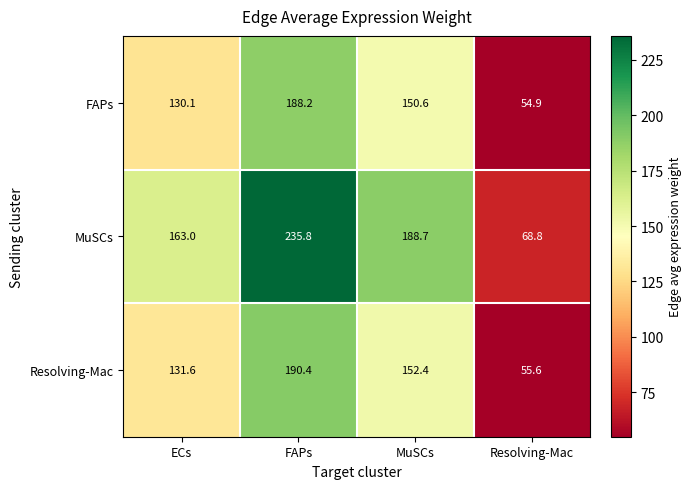

Reading left to right, what are all the values shown in this chart?

FAPs: 130.1	188.2	150.6	54.9
MuSCs: 163.0	235.8	188.7	68.8
Resolving-Mac: 131.6	190.4	152.4	55.6